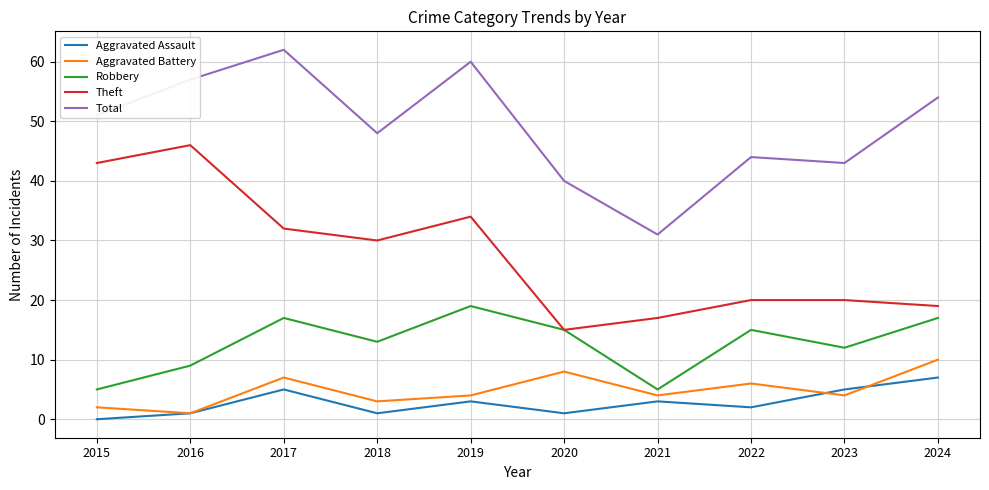

In Total, how many points are lower than both neighbors (excluding endpoints)?

3